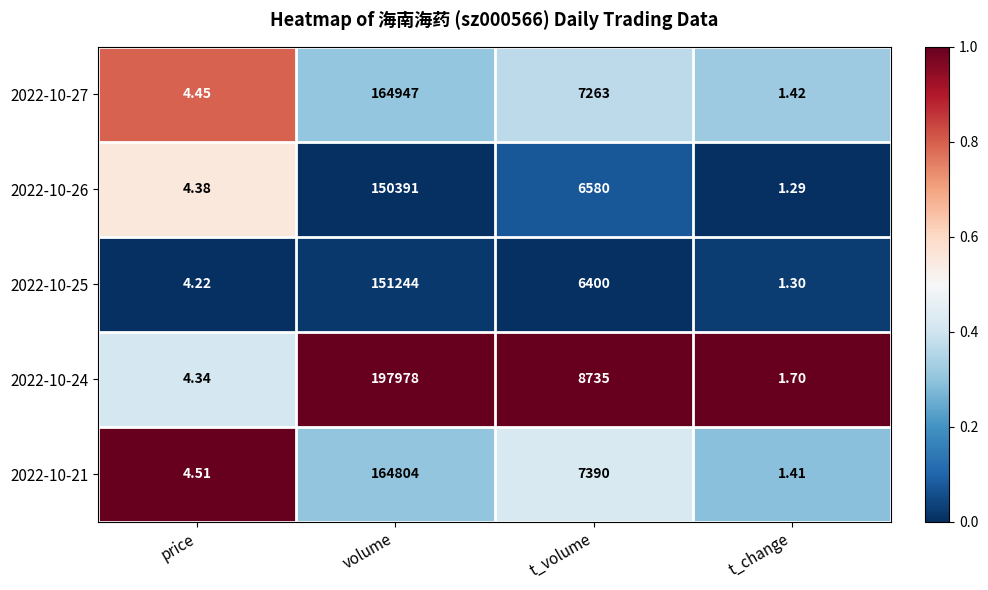

Is the value of 2022-10-26 at t_volume greater than the value of 2022-10-25 at t_change?

Yes